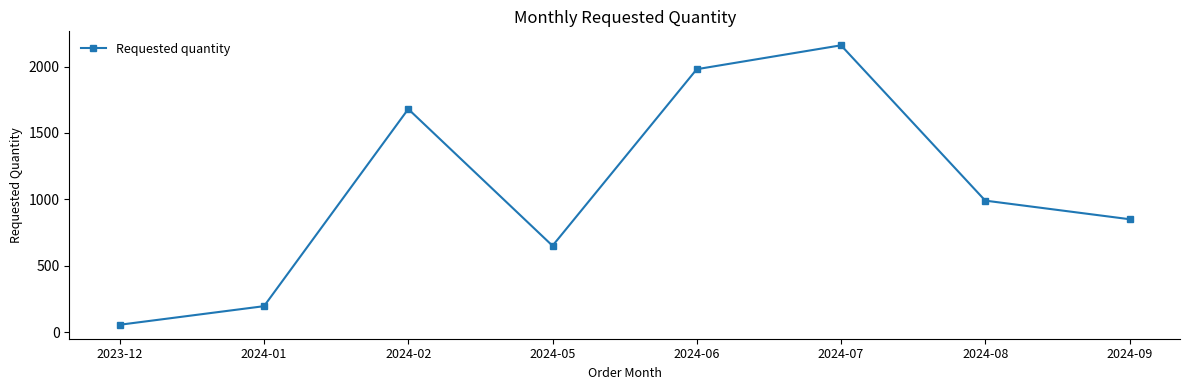

At which category does the chart reach its minimum across all series?

2023-12